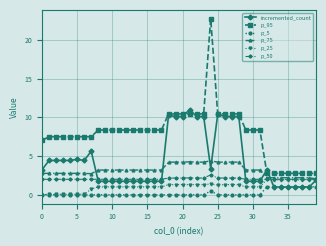

How many data points in incremented_count are above 3?

20